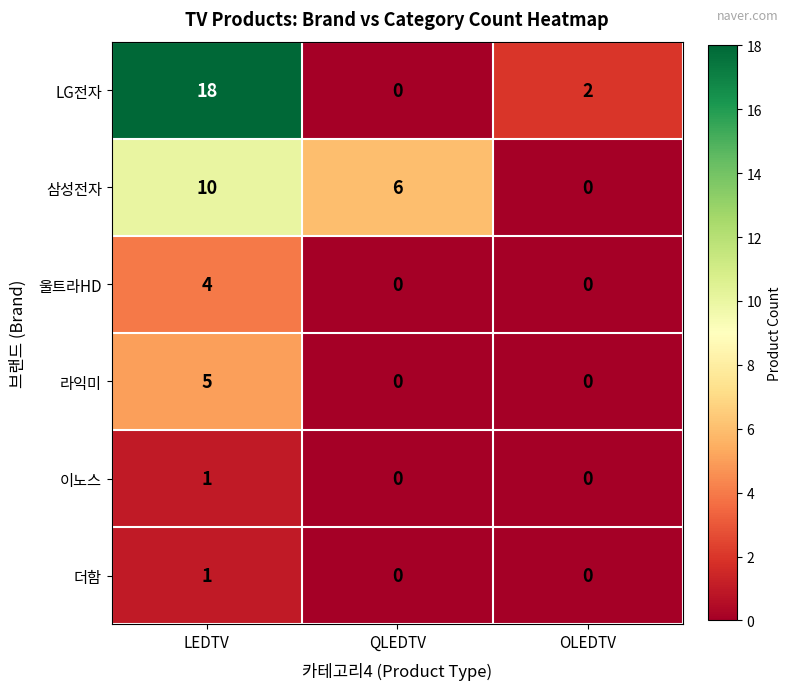

Reading right to left, extract all data points from this chart.

LG전자: OLEDTV=2	QLEDTV=0	LEDTV=18
삼성전자: OLEDTV=0	QLEDTV=6	LEDTV=10
울트라HD: OLEDTV=0	QLEDTV=0	LEDTV=4
라익미: OLEDTV=0	QLEDTV=0	LEDTV=5
이노스: OLEDTV=0	QLEDTV=0	LEDTV=1
더함: OLEDTV=0	QLEDTV=0	LEDTV=1